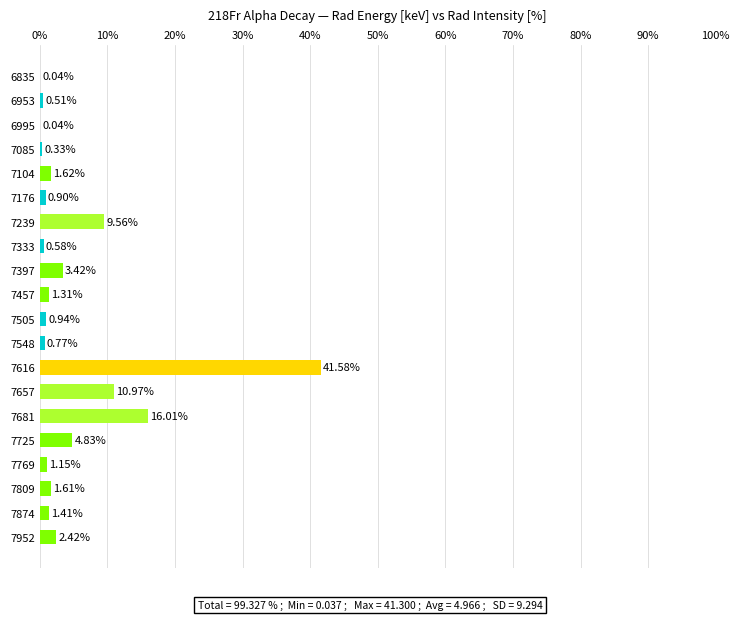

Which has a higher value, 7681 or 7239?

7681